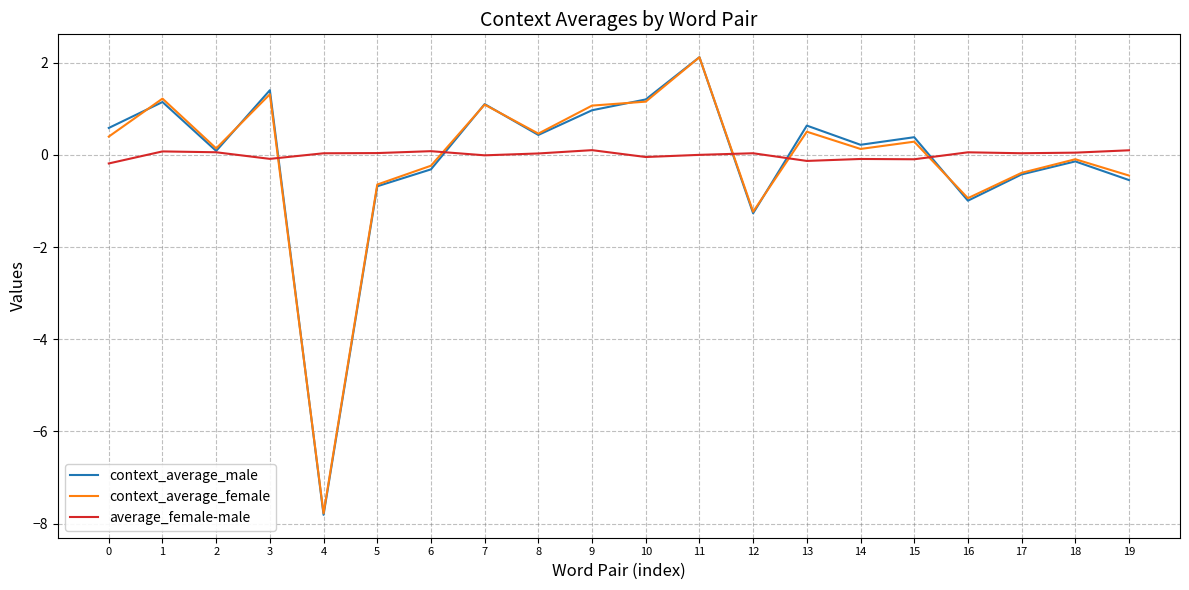

What are all the series names shown in the legend?

context_average_male, context_average_female, average_female-male